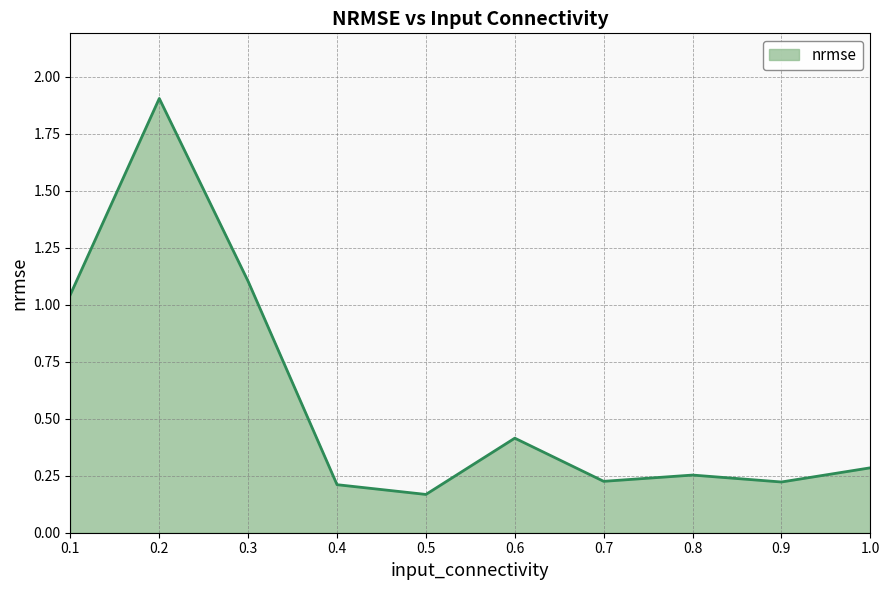

What is the greatest value displayed?

1.9